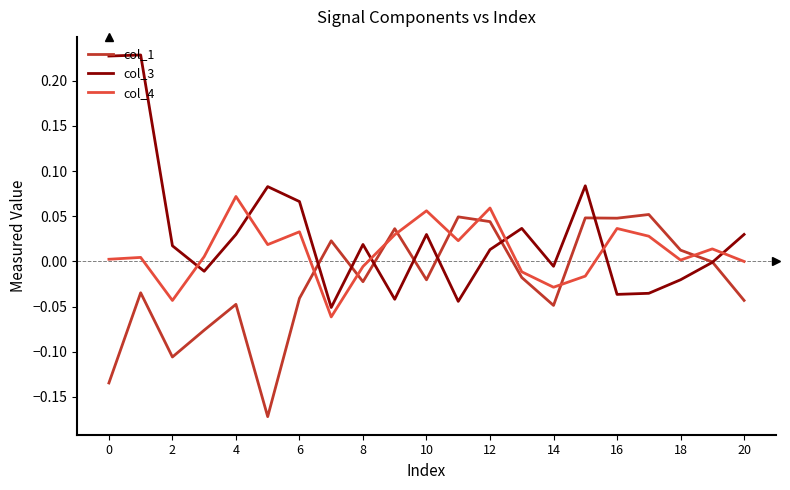

After their last crossing, which series has the higher values: col_3 or col_4?

col_3